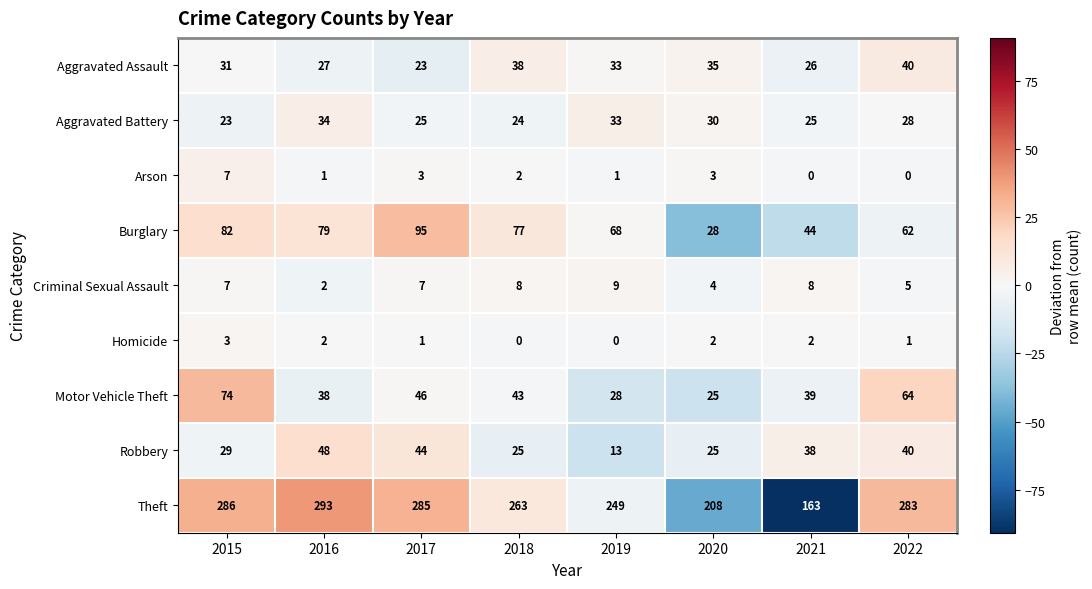

How many distinct data groups are displayed?

9